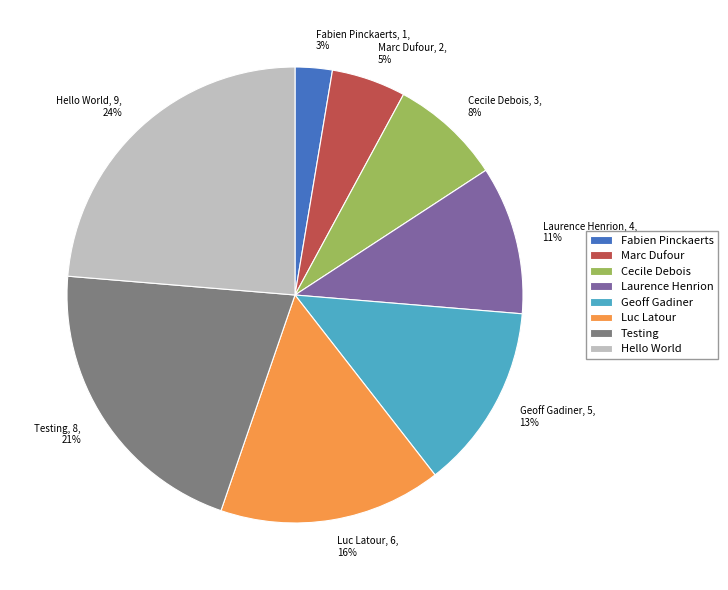

What percentage is the Marc Dufour slice, to the nearest percent?

5%